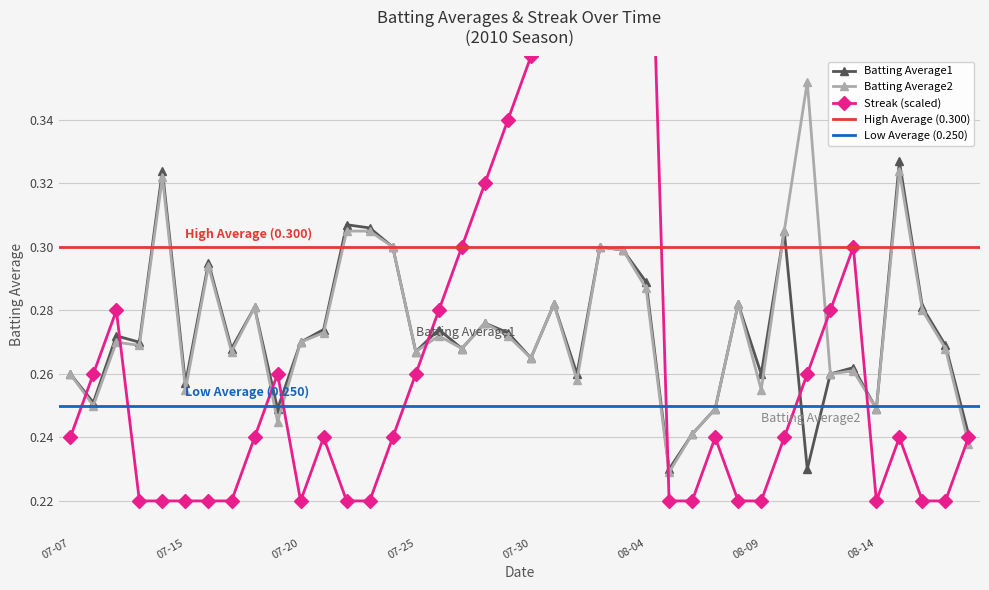

True or false: Batting Average1 has a value of 0.3 at 2010-07-16.

True